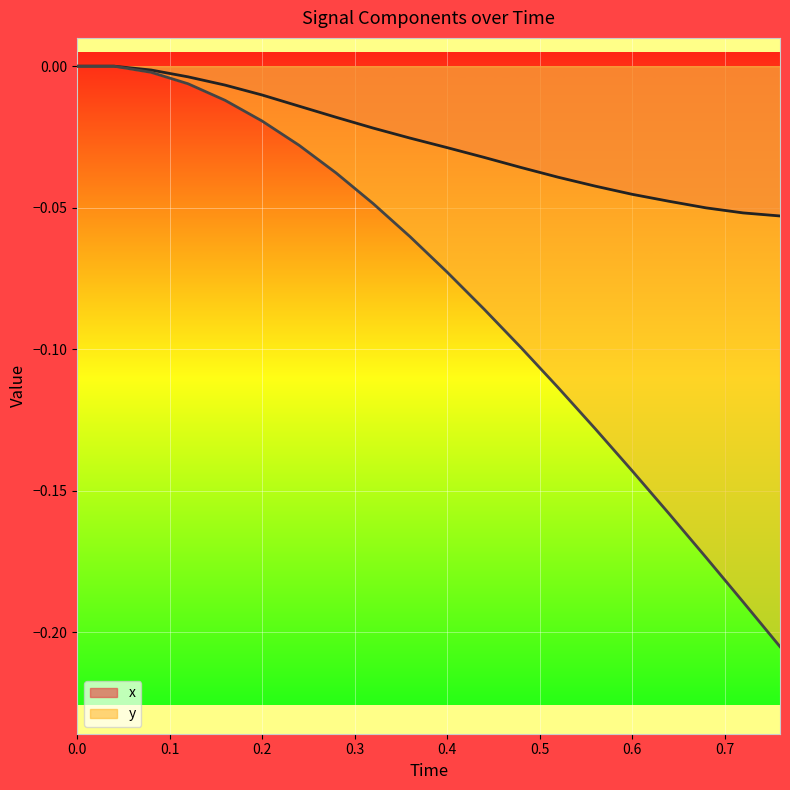

What is the smallest value displayed?

-0.2